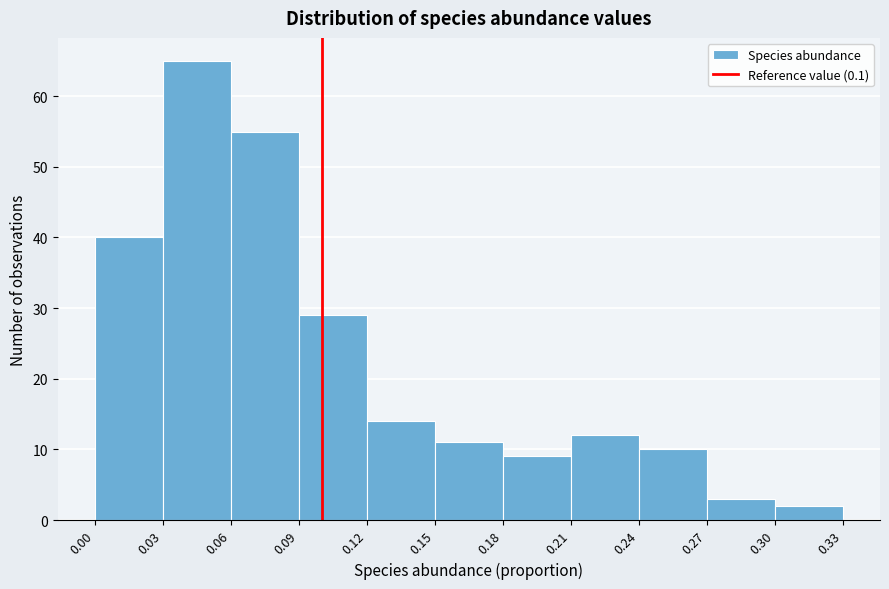

Over which range of the x-axis is the bar tallest?

0.03 to 0.06